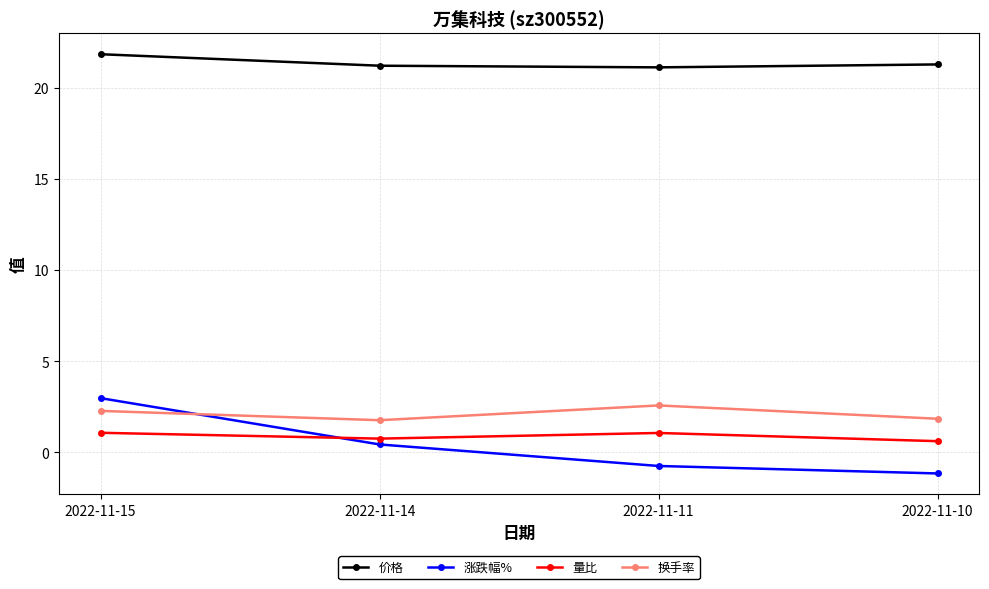

True or false: 价格 and 换手率 intersect in this chart.

False